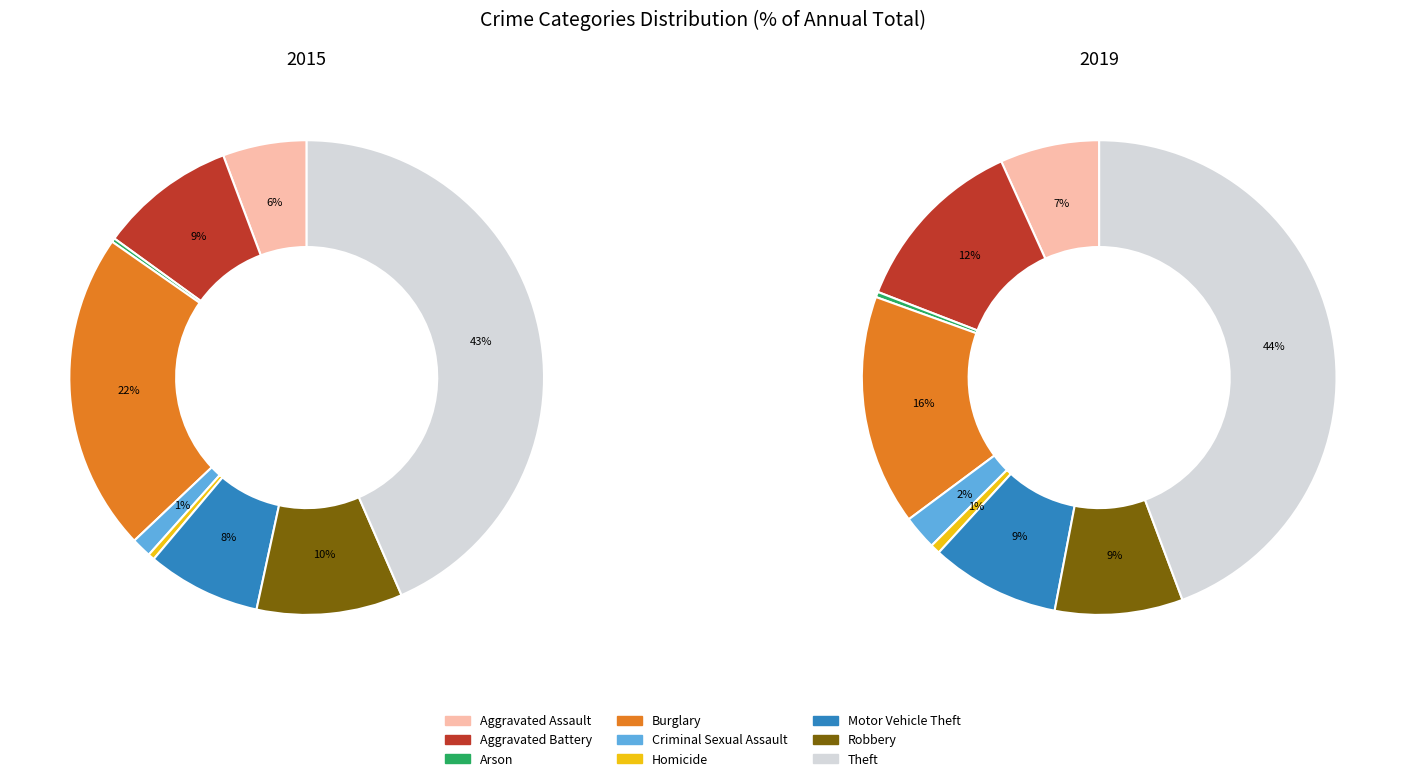

To the nearest percent, what is the difference between the Aggravated Battery and Criminal Sexual Assault slice percentages?

8%